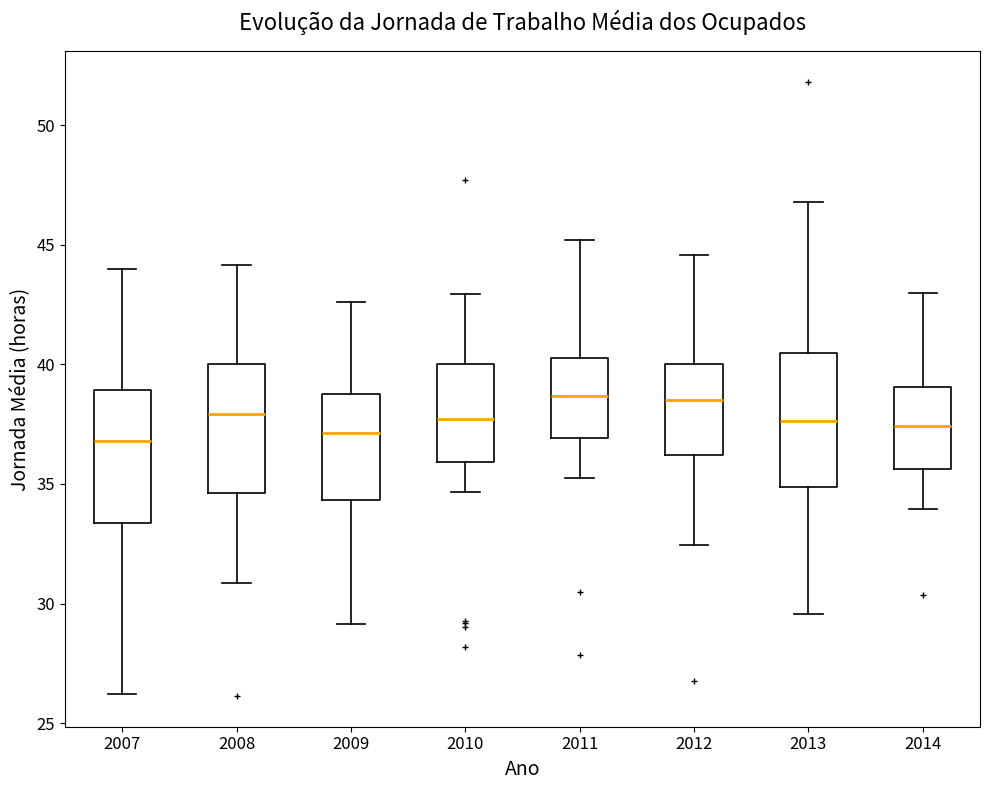

Reading left to right, read every box against the y-axis: the position of its median line, the range the box covers, and the ends of its whiskers. The values are not printed on the chart, so give them approximately, as read against the axis.

2007: median 37.0, box 33.5 to 39.0, whiskers 26.0 to 44.0
2008: median 38.0, box 34.5 to 40.0, whiskers 31.0 to 44.0
2009: median 37.0, box 34.5 to 39.0, whiskers 29.0 to 42.5
2010: median 37.5, box 36.0 to 40.0, whiskers 34.5 to 43.0
2011: median 38.5, box 37.0 to 40.5, whiskers 35.5 to 45.0
2012: median 38.5, box 36.0 to 40.0, whiskers 32.5 to 44.5
2013: median 37.5, box 35.0 to 40.5, whiskers 29.5 to 47.0
2014: median 37.5, box 35.5 to 39.0, whiskers 34.0 to 43.0